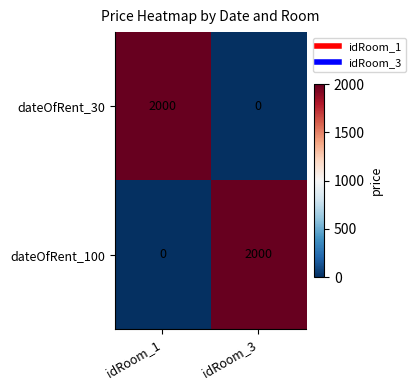

What is the spread (max minus min) of values at idRoom_3?

2000